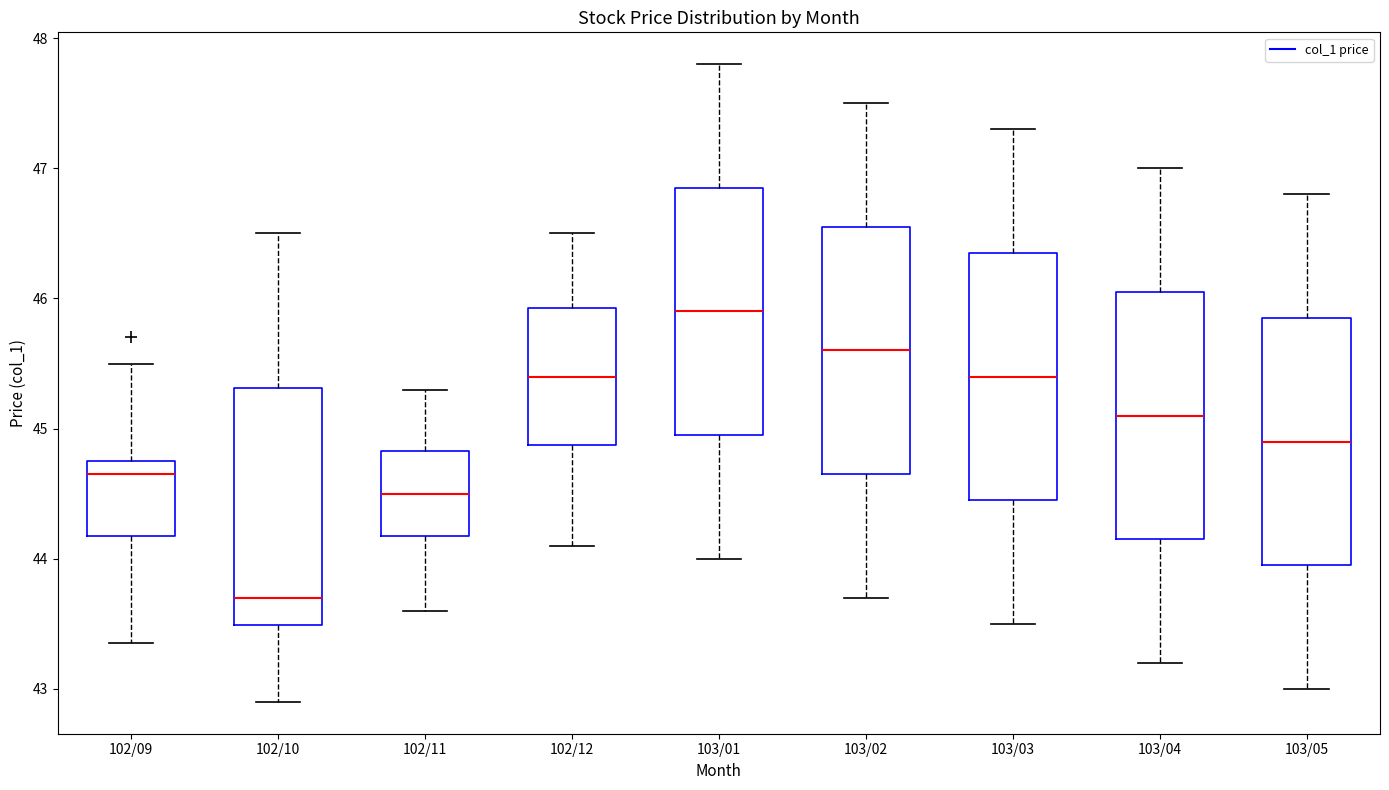

Reading left to right, transcribe this box plot: for each box, give where its median line is, the range the box spans, and where its two whiskers end, as read against the y-axis. The values are not printed on the chart, so give them approximately, as read against the axis.

102/09: median 44.7, box 44.2 to 44.8, whiskers 43.4 to 45.5
102/10: median 43.7, box 43.5 to 45.3, whiskers 42.9 to 46.5
102/11: median 44.5, box 44.2 to 44.8, whiskers 43.6 to 45.3
102/12: median 45.4, box 44.9 to 45.9, whiskers 44.1 to 46.5
103/01: median 45.9, box 45.0 to 46.9, whiskers 44.0 to 47.8
103/02: median 45.6, box 44.7 to 46.6, whiskers 43.7 to 47.5
103/03: median 45.4, box 44.5 to 46.4, whiskers 43.5 to 47.3
103/04: median 45.1, box 44.2 to 46.1, whiskers 43.2 to 47.0
103/05: median 44.9, box 44.0 to 45.9, whiskers 43.0 to 46.8